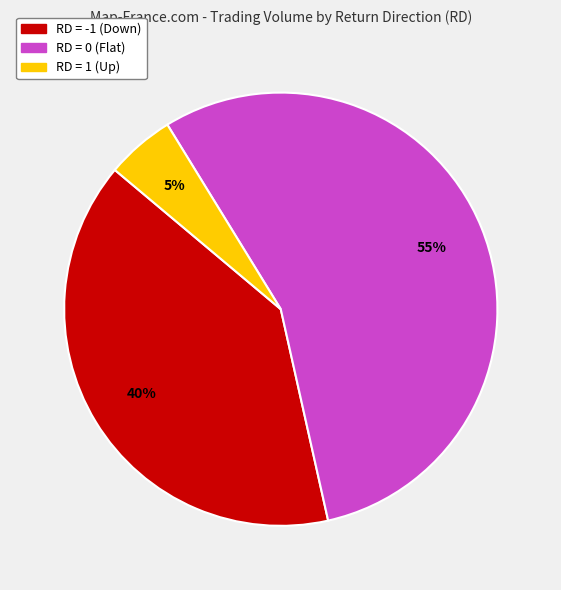

To the nearest percent, what is the difference between the largest and smallest slice percentages?

50%